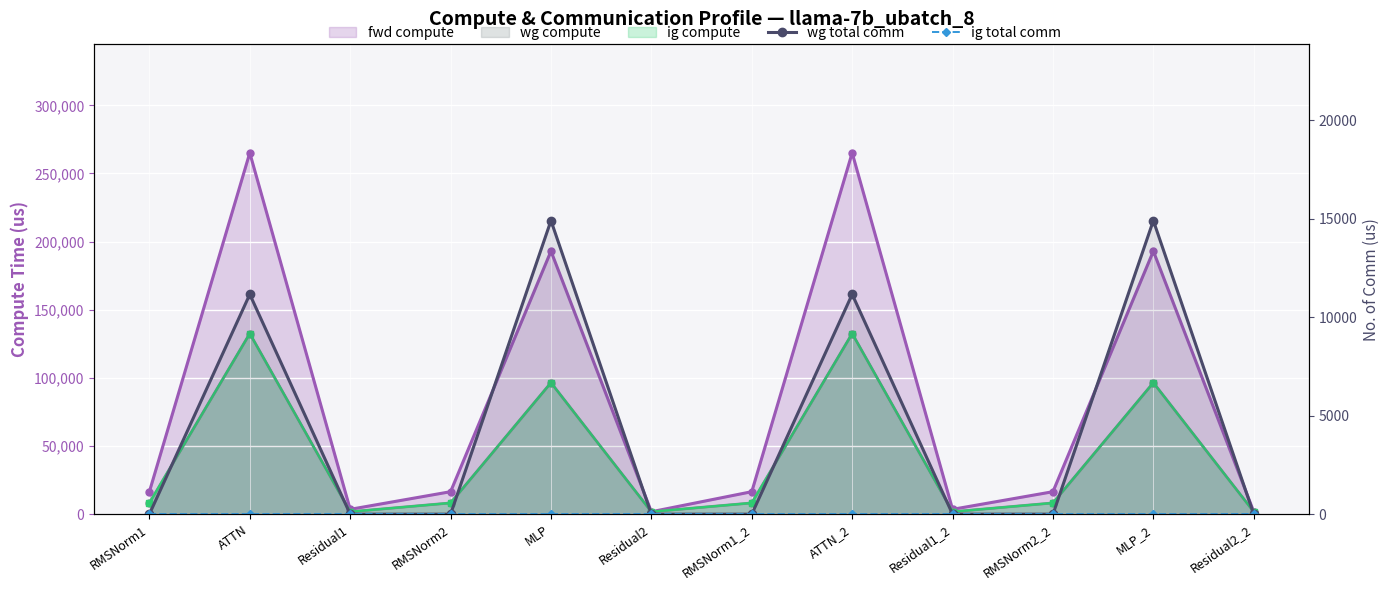

What position from the left is Residual2_2?

12